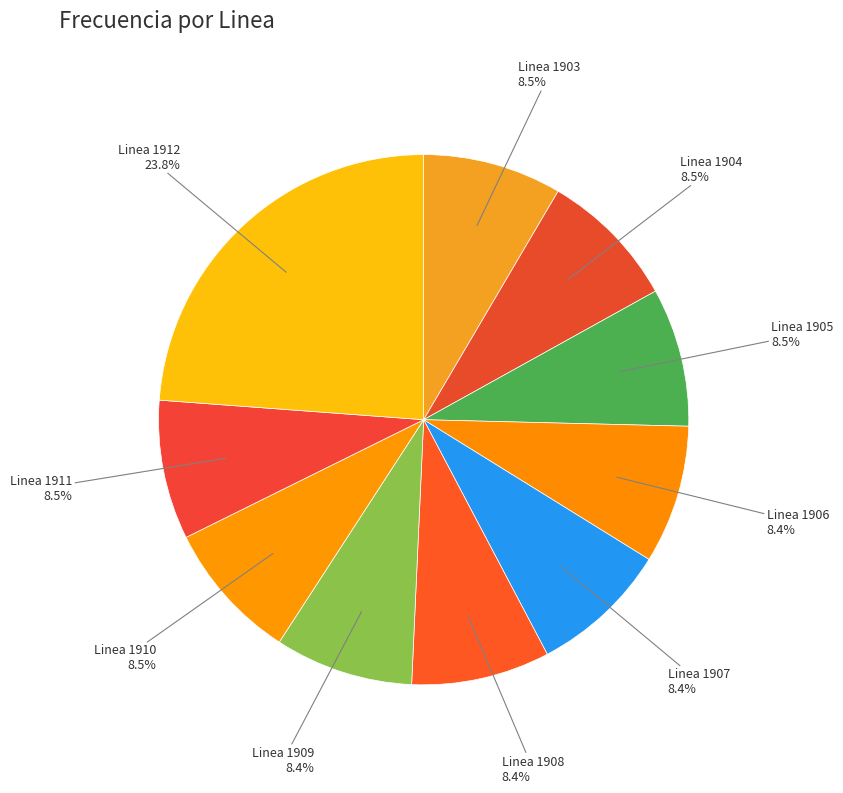

How many slices are in this pie chart?

10